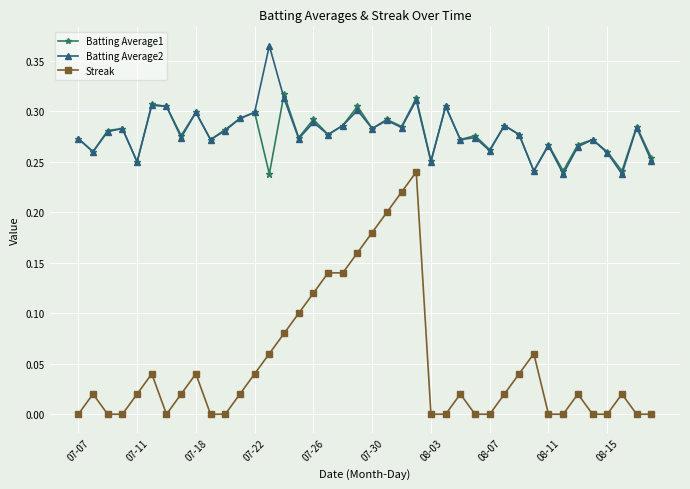

How many distinct data groups are displayed?

3